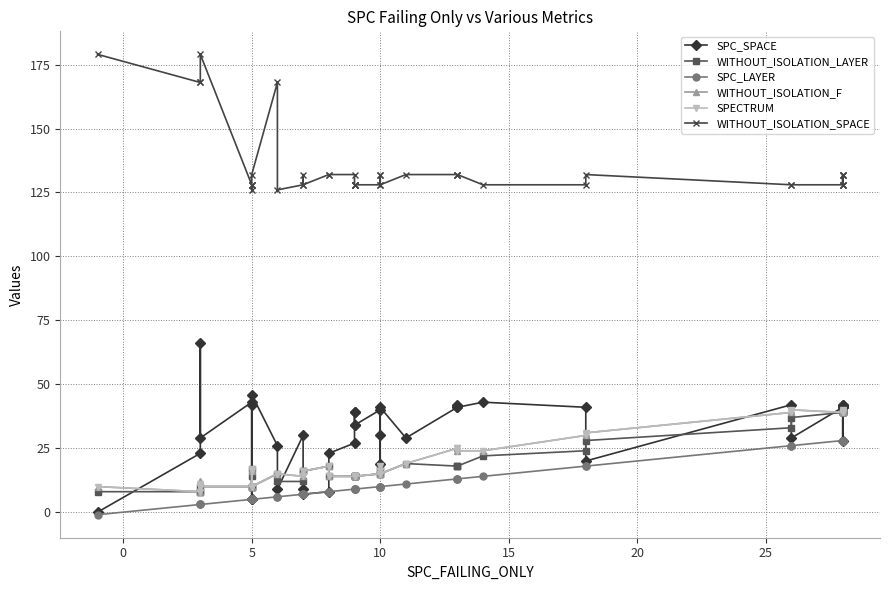

How many times do SPC_SPACE and SPECTRUM cross each other?

13